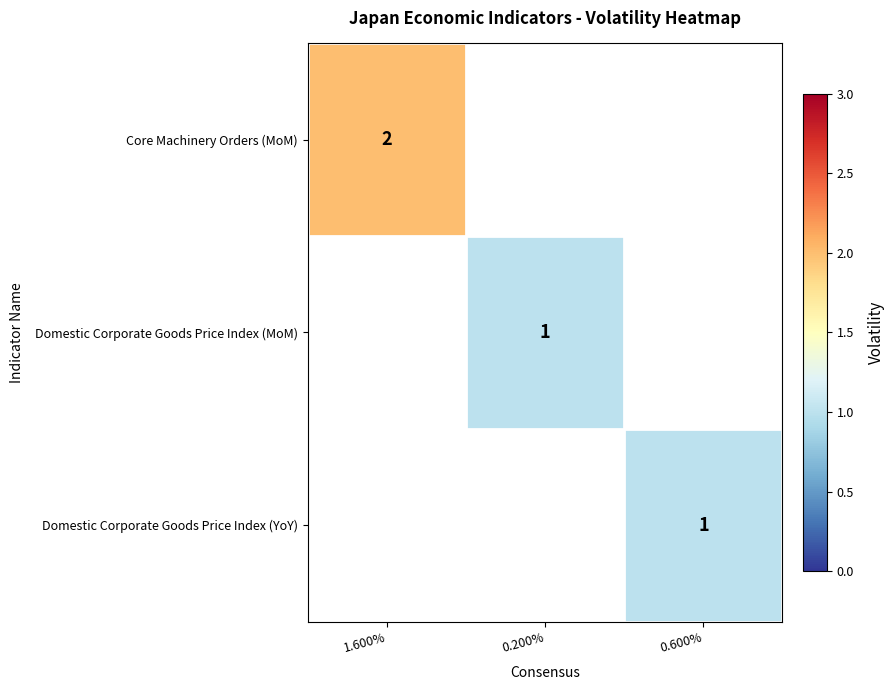

Count the number of data series in this chart.

3